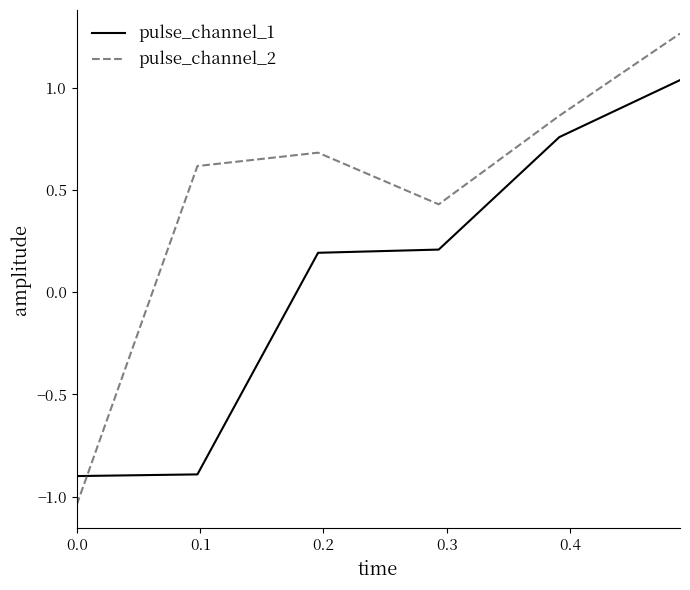

List the series in order of their peak value, lowest first.

pulse_channel_1, pulse_channel_2